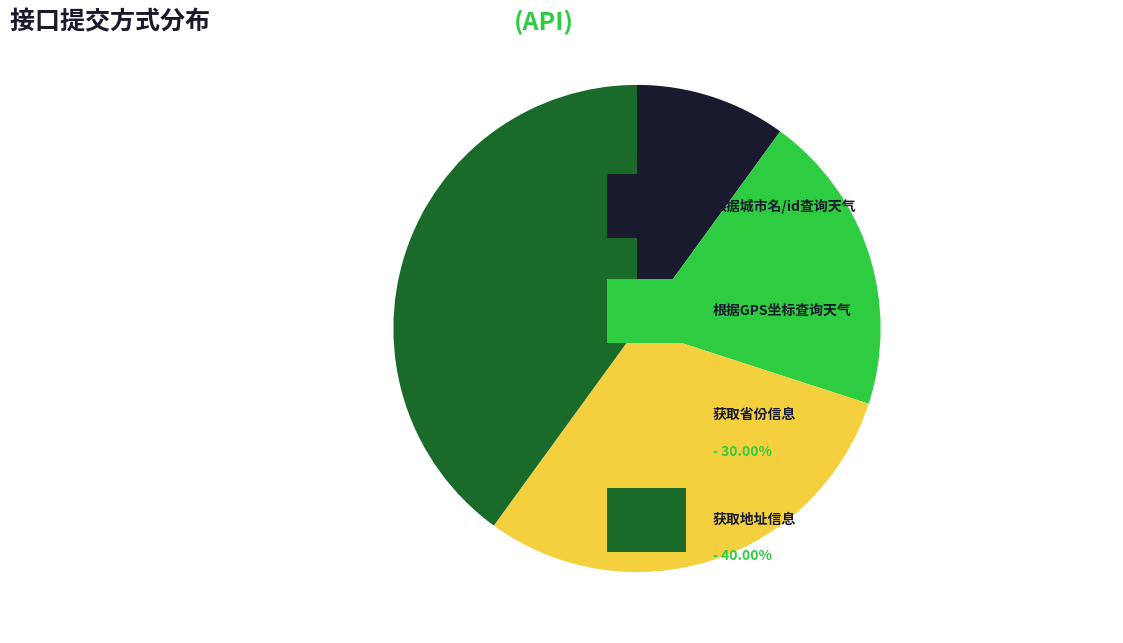

Is there a majority slice in this chart?

No